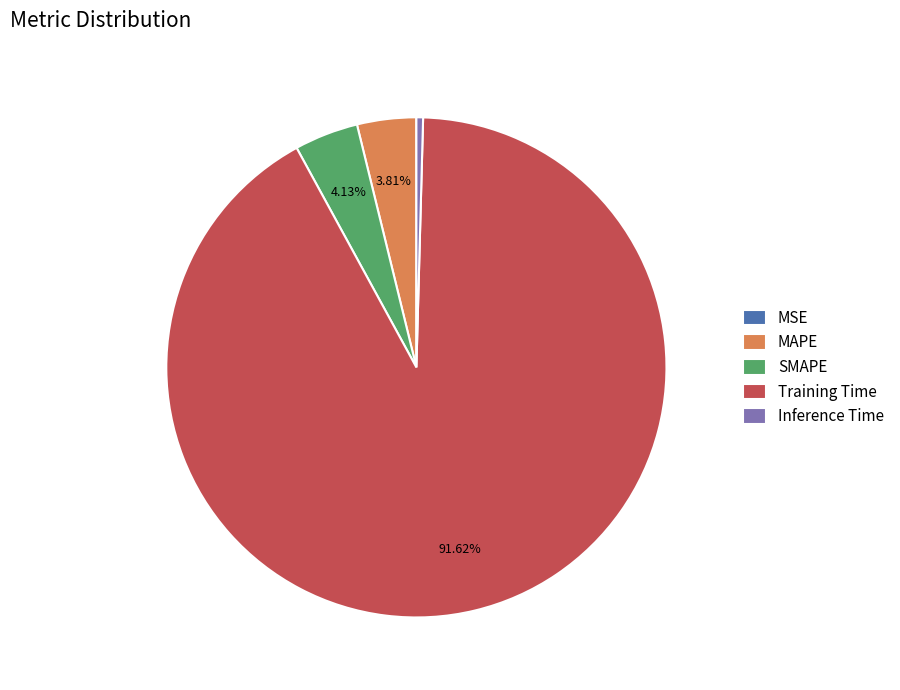

Is Training Time the majority of the pie?

Yes